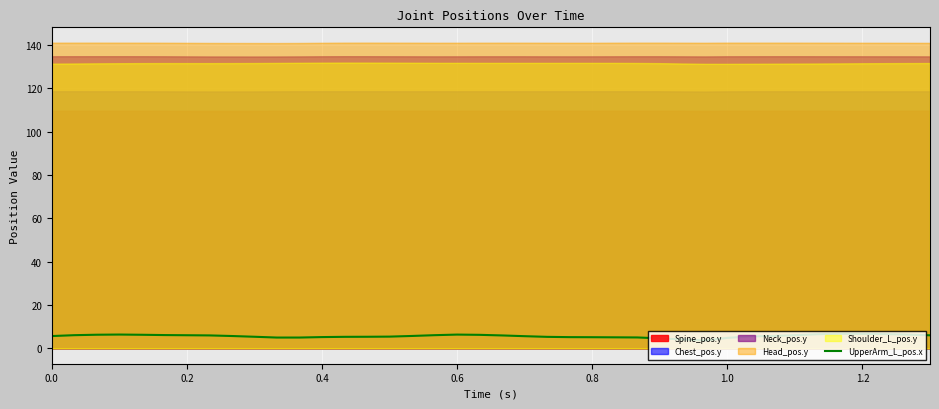

What is the maximum value for UpperArm_L_pos.x?

6.8